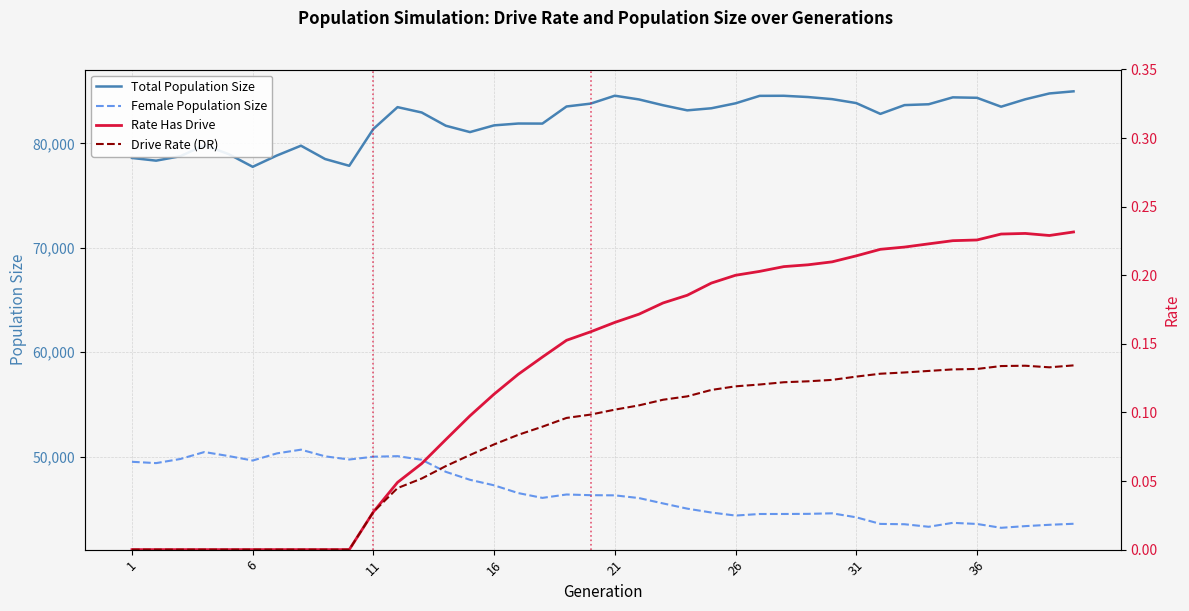

Is this an area chart (filled region under the line)?

No